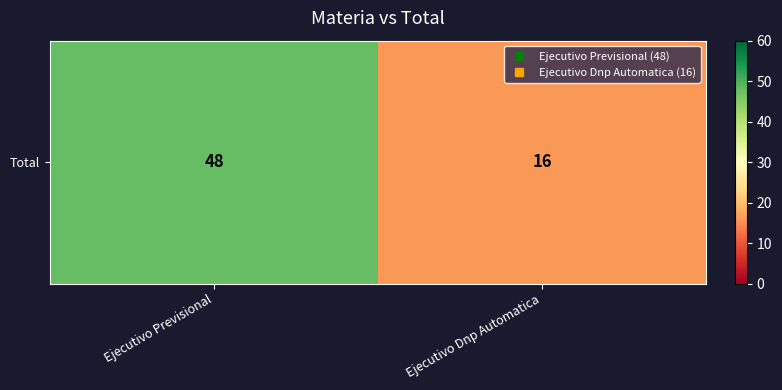

Which label corresponds to the smallest value in the chart?

Ejecutivo Dnp Automatica